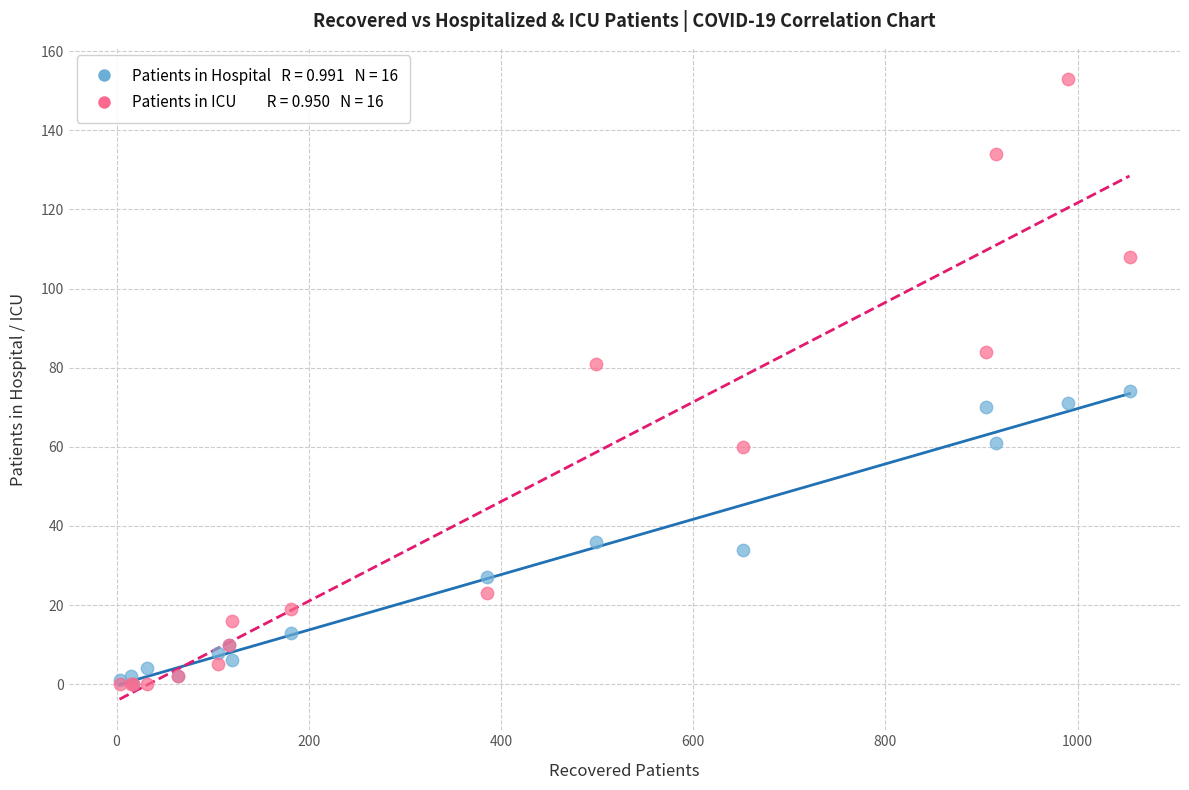

Across all series, what Y value is closest to 76?

74